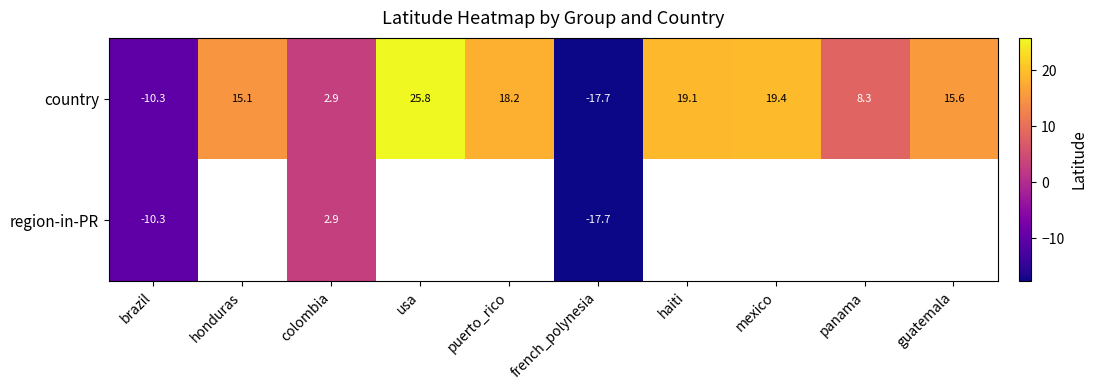

Is the value of country at panama greater than the value of region-in-PR at brazil?

Yes